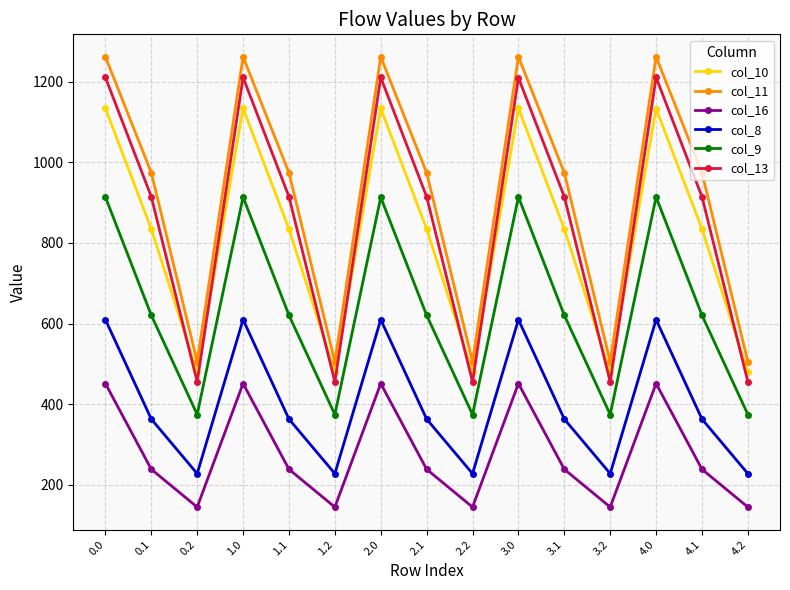

How many series are shown in this chart?

6